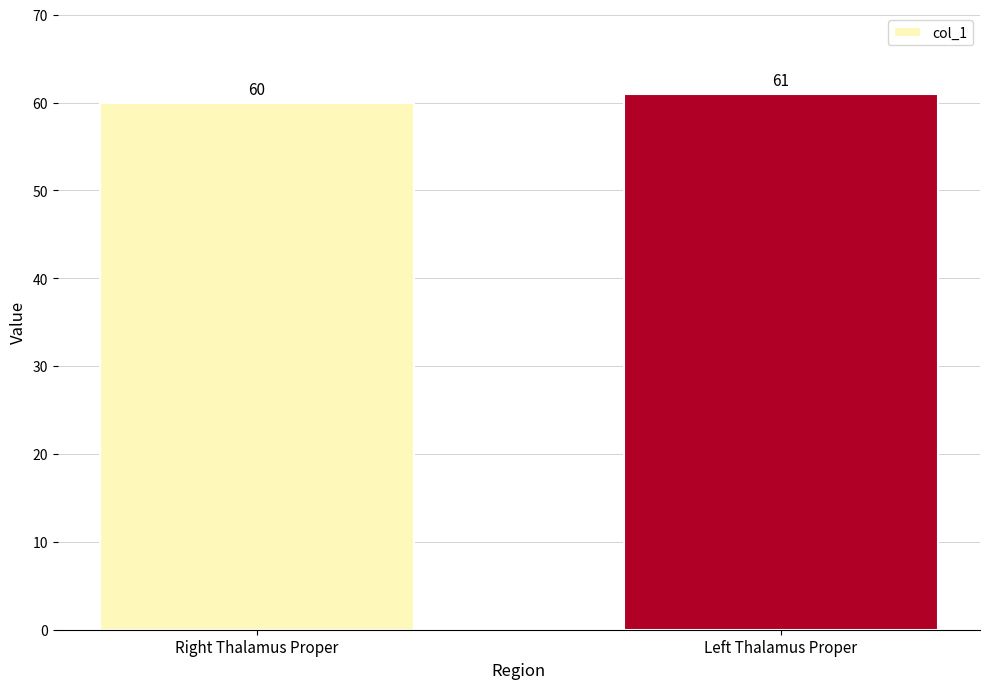

Is it true that the value at Right Thalamus Proper is 60?

True